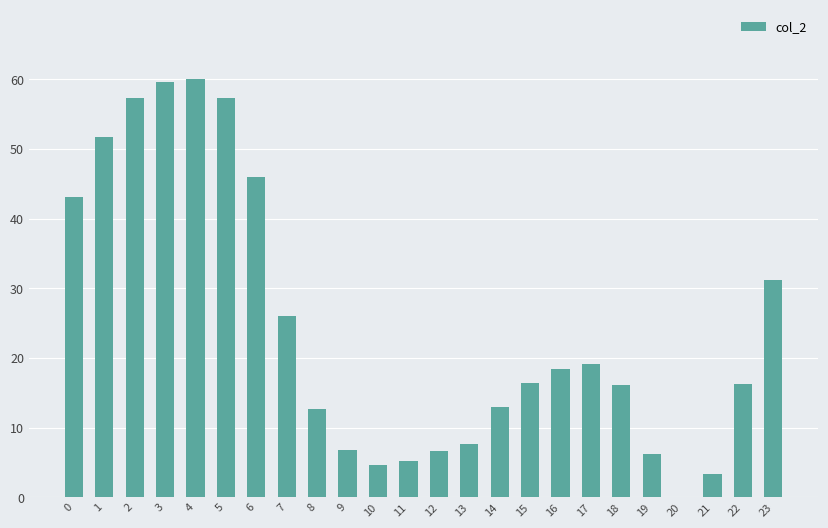

What is the ratio of the value at 1 to the value at 0?

1.2